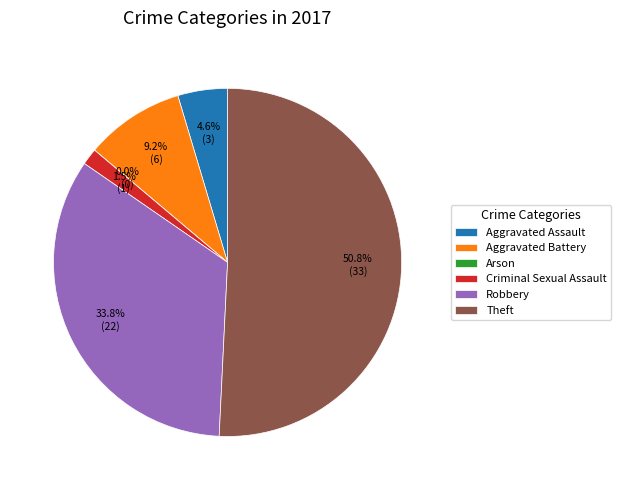

Which category has the biggest portion of the pie?

Theft